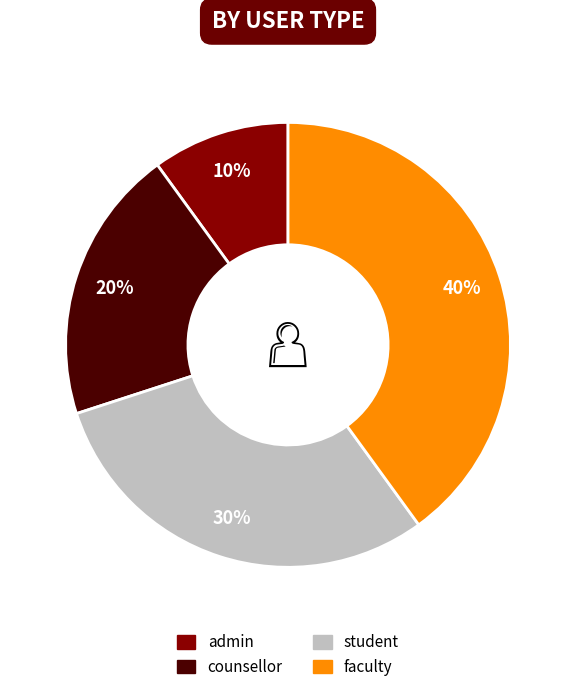

Is it true that faculty is 33% of the pie?

False